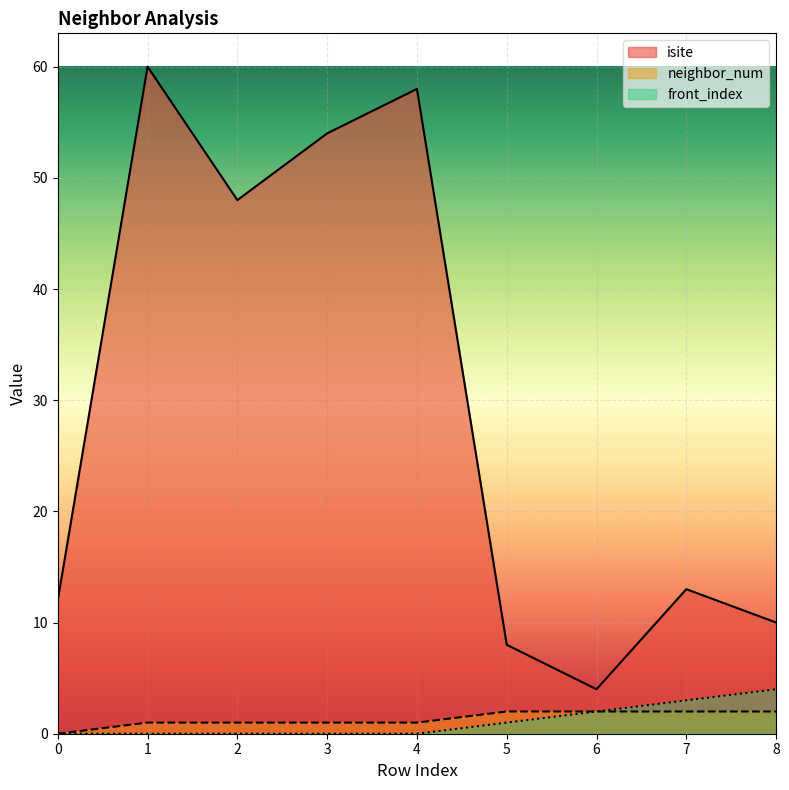

Between 7 and 8, which is larger?

7